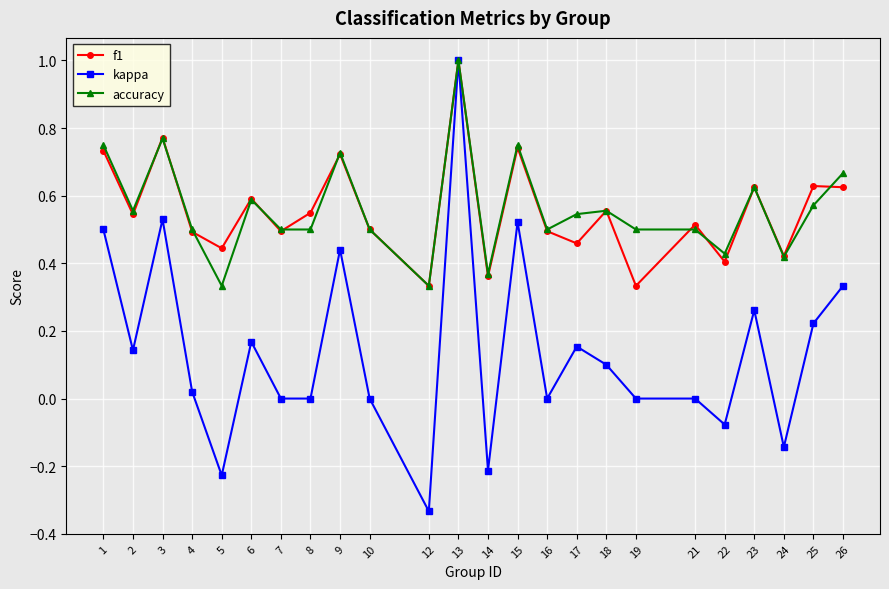

Between 3 and 8, which series saw the biggest shift?

kappa